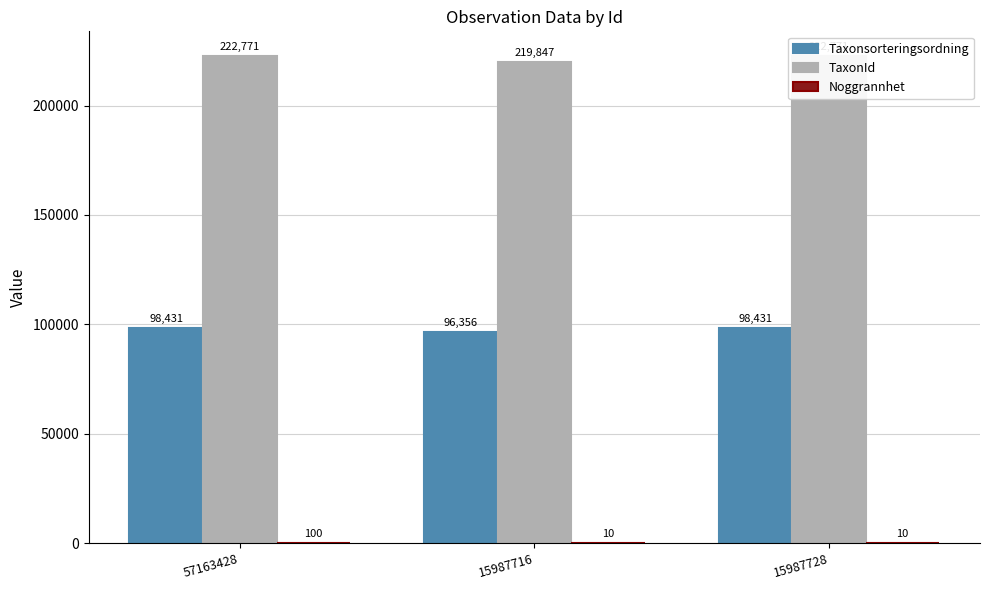

How many Noggrannhet values are between 10 and 100?

3